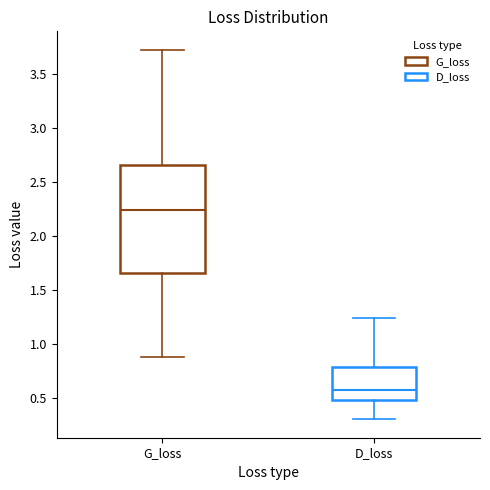

Reading left to right, transcribe this box plot: for each box, give where its median line is, the range the box spans, and where its two whiskers end, as read against the y-axis. The values are not printed on the chart, so give them approximately, as read against the axis.

G_loss: median 2.25, box 1.65 to 2.65, whiskers 0.90 to 3.75
D_loss: median 0.55, box 0.50 to 0.80, whiskers 0.30 to 1.25